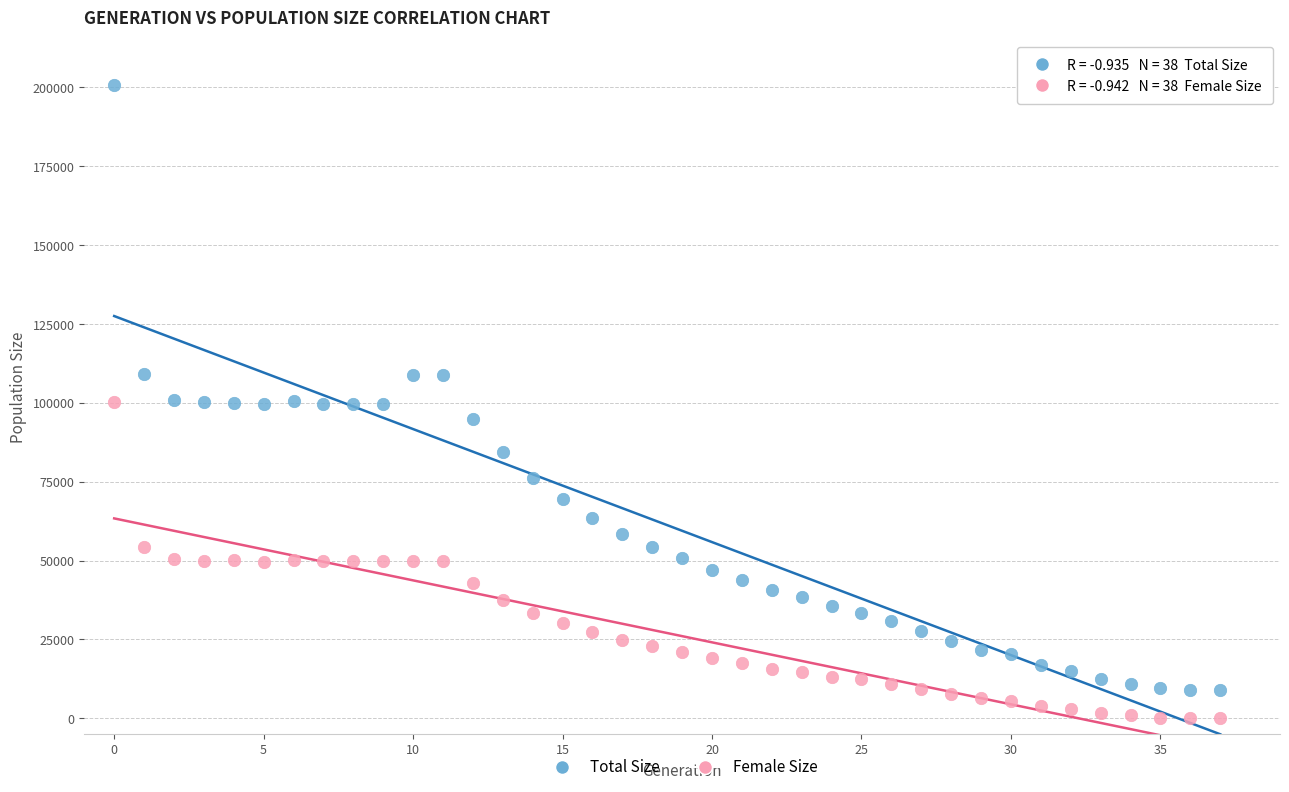

Across all data points, what is the range of Y values (max minus min)?

200697